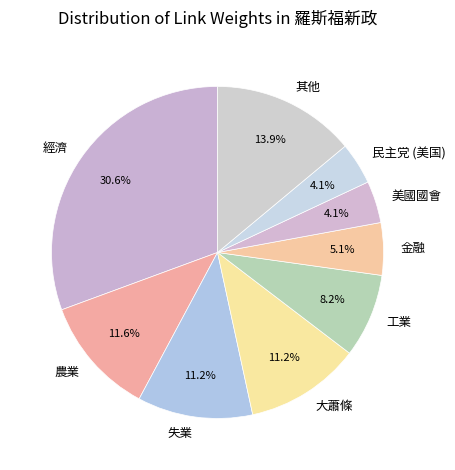

Which slice is the largest?

經濟